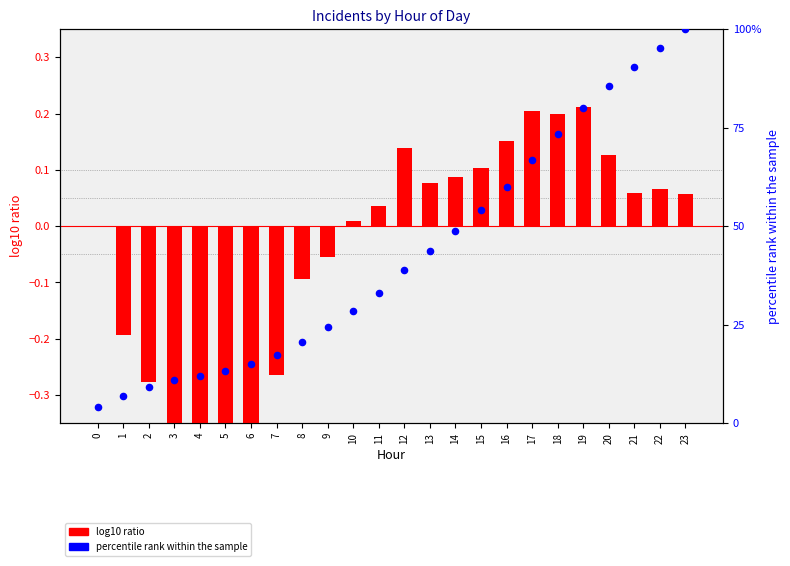

What are all the series names shown in the legend?

log10 ratio, percentile rank within the sample